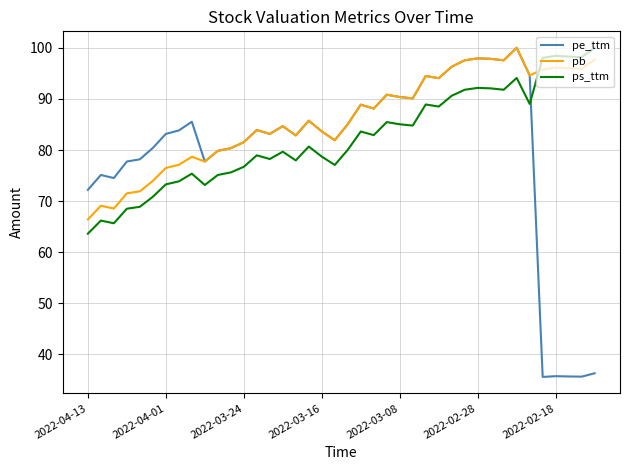

True or false: ps_ttm and pb intersect in this chart.

True